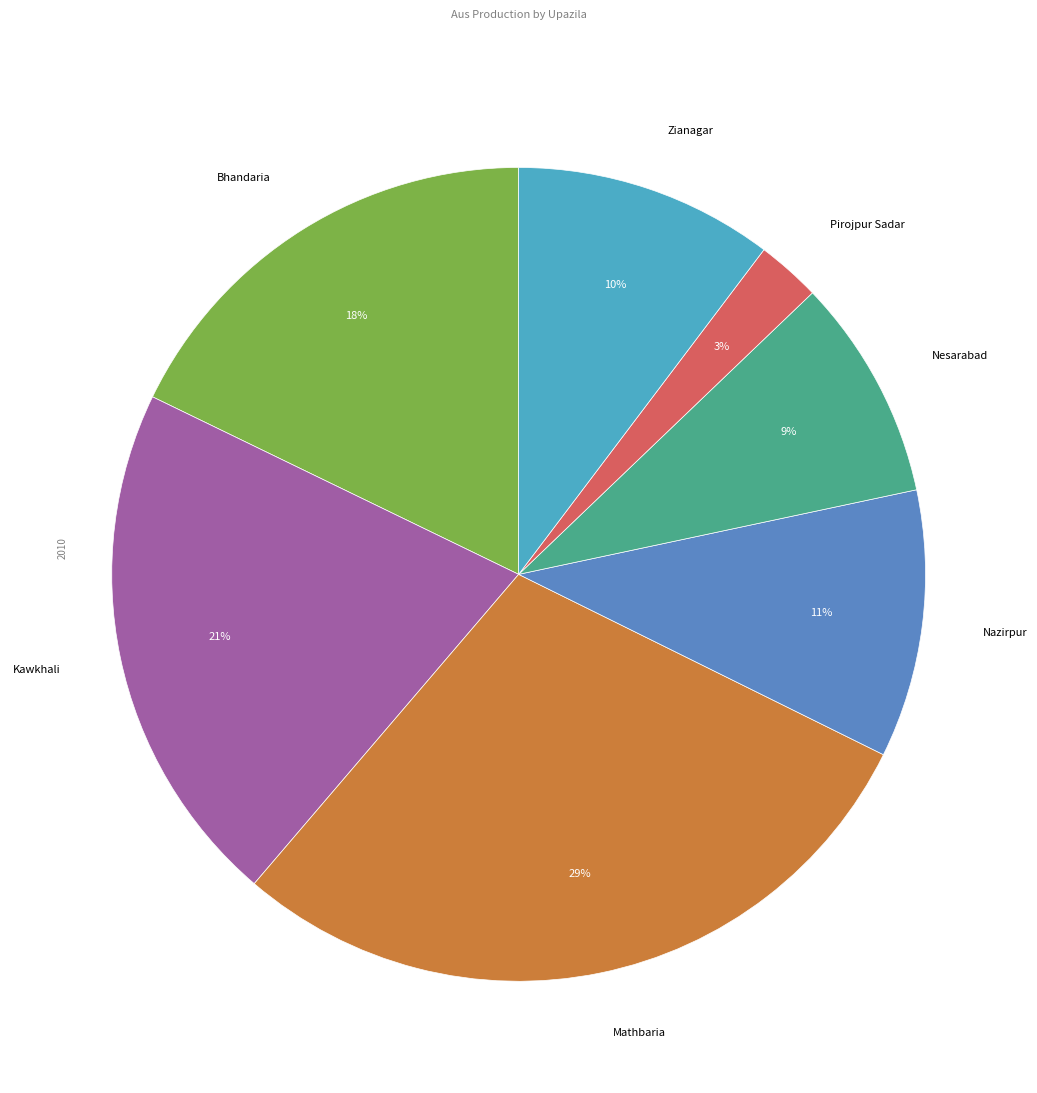

Is there any slice that represents more than half of the pie?

No